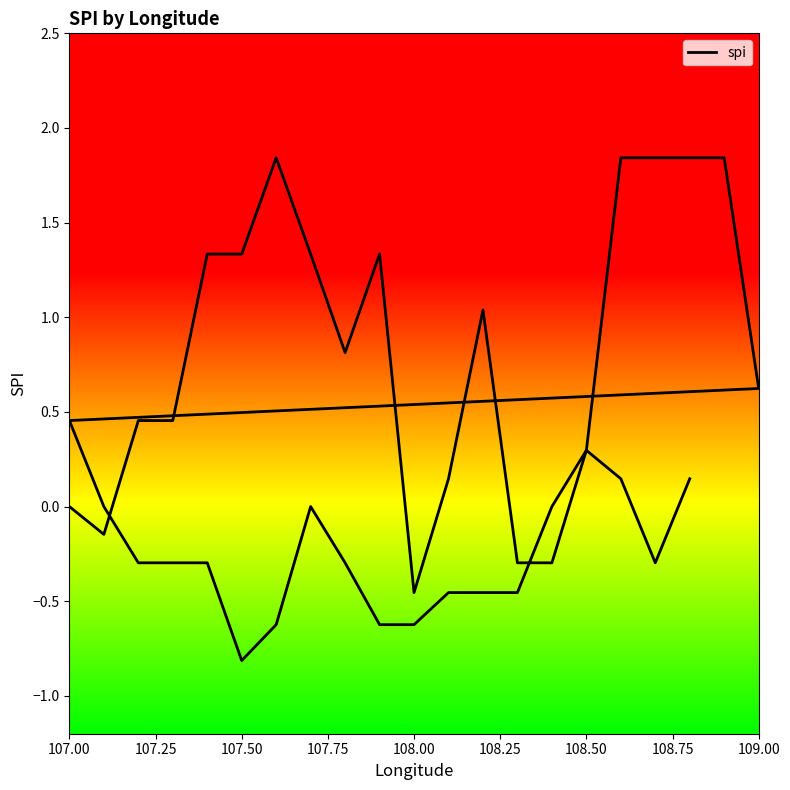

Reading left to right, list all the values displayed in this chart.

0.0	-0.1	0.5	0.5	1.3	1.3	1.8	1.3	0.8	1.3	-0.5	0.1	1.0	-0.3	-0.3	0.3	1.8	1.8	1.8	1.8	0.6	0.5	0.0	-0.3	-0.3	-0.3	-0.8	-0.6	0.0	-0.3	-0.6	-0.6	-0.5	-0.5	-0.5	0.0	0.3	0.1	-0.3	0.1